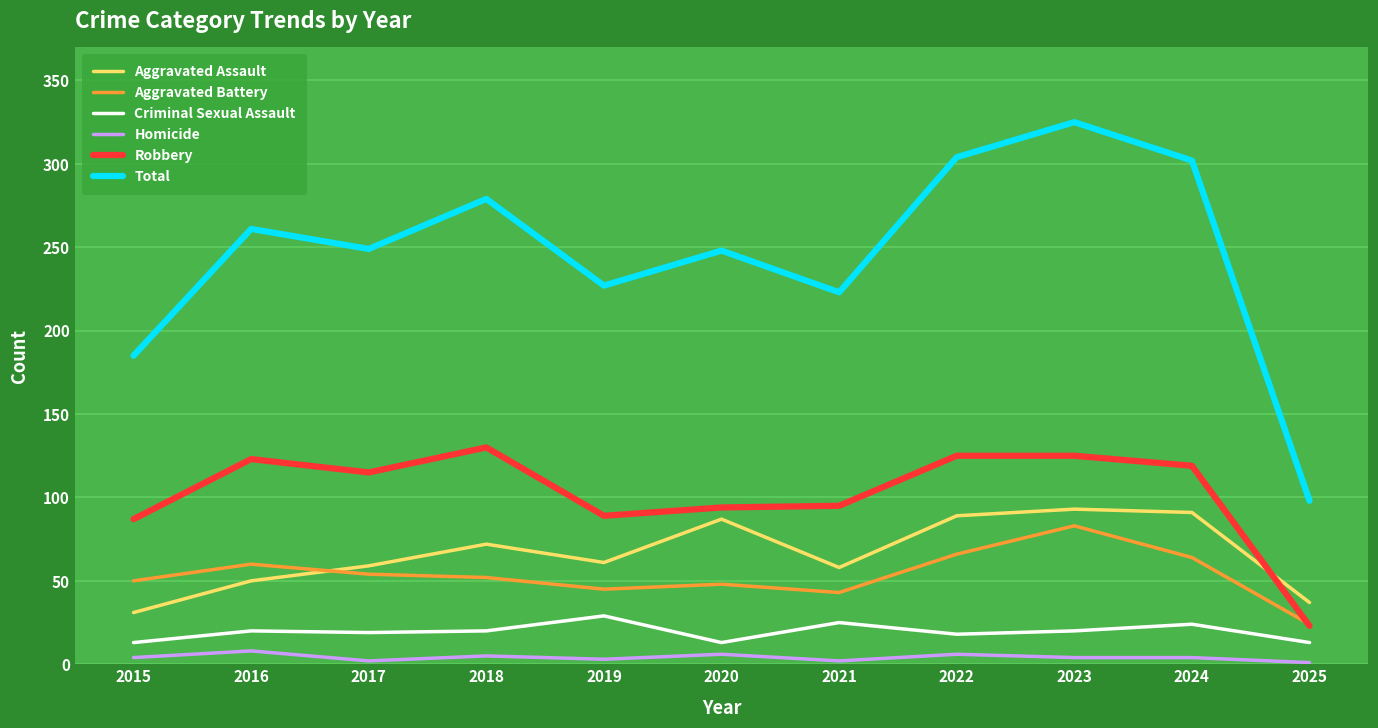

Rank the series at 2018 from highest to lowest value.

Total, Robbery, Aggravated Assault, Aggravated Battery, Criminal Sexual Assault, Homicide